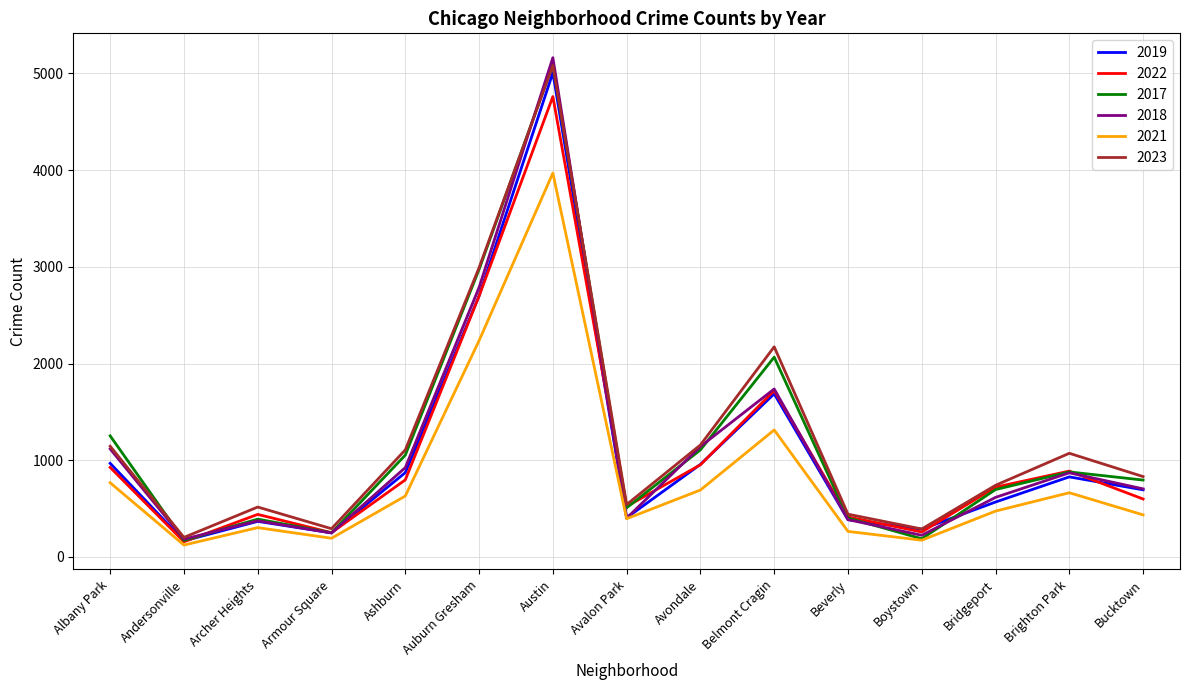

The value of 2021 at Archer Heights is 113. True or false?

False